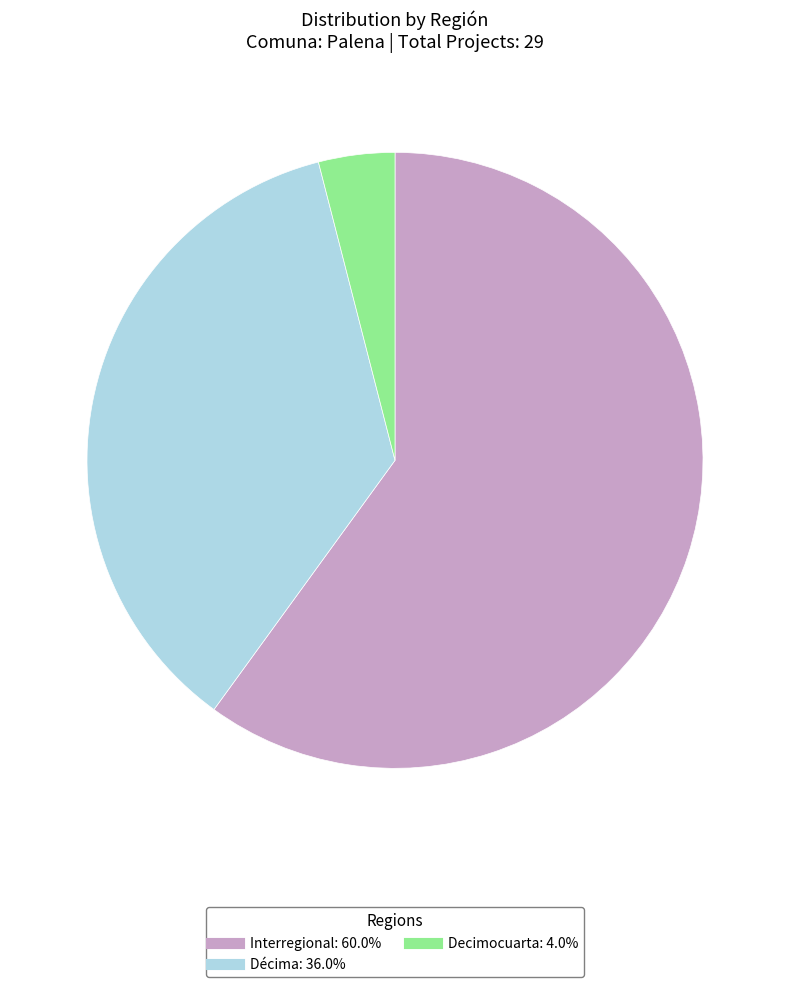

Is there a majority slice in this chart?

Yes